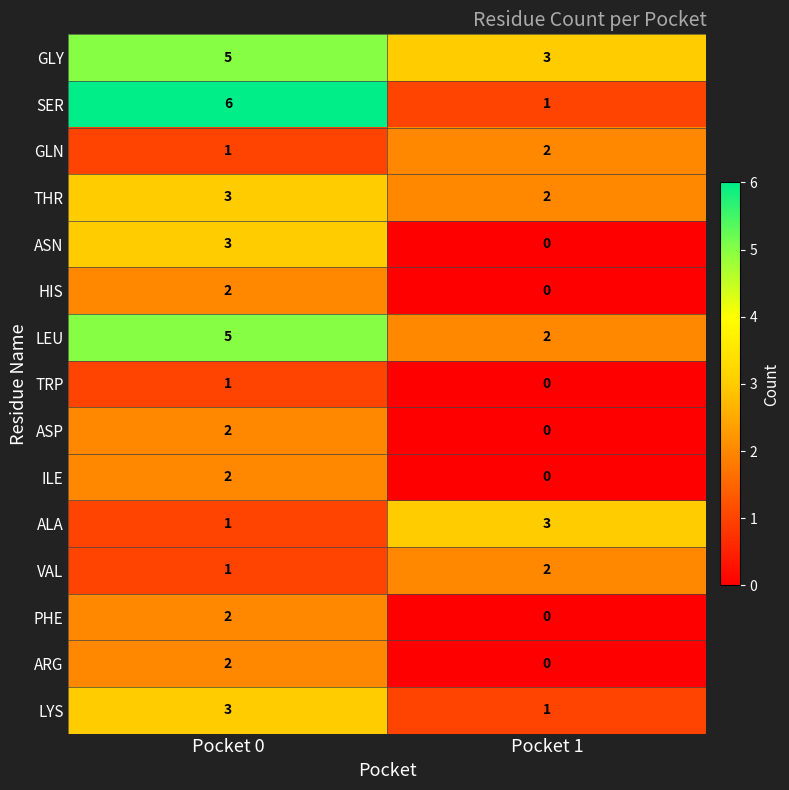

Which series changed the most between Pocket 0 and Pocket 1?

SER